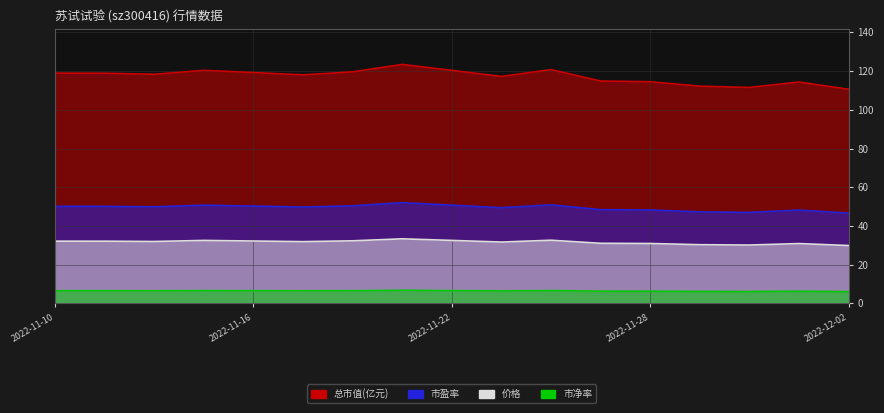

True or false: 市净率 has a value of 1.8 at 14.

False